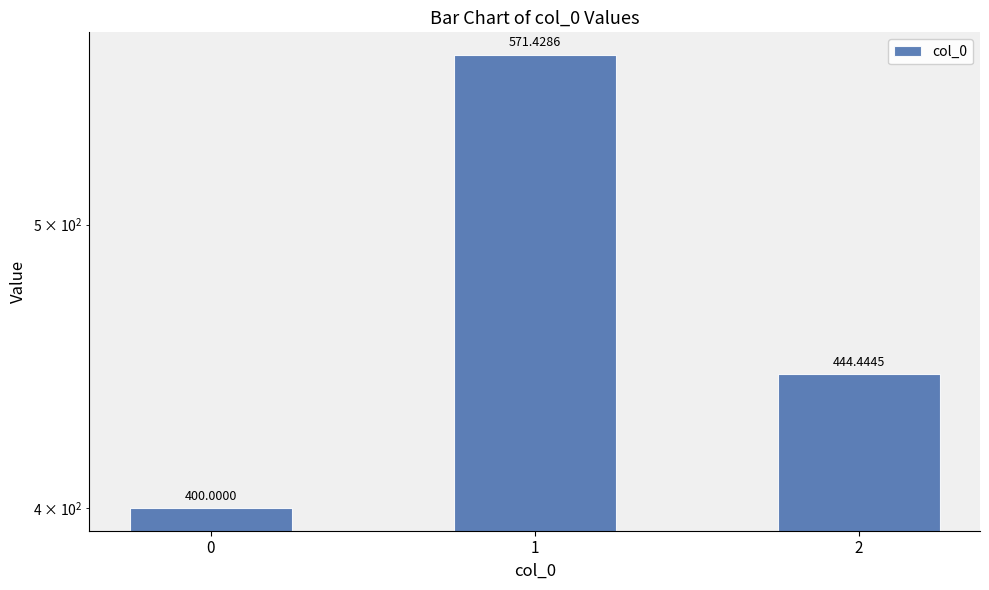

Where does the data first go above 444?

1